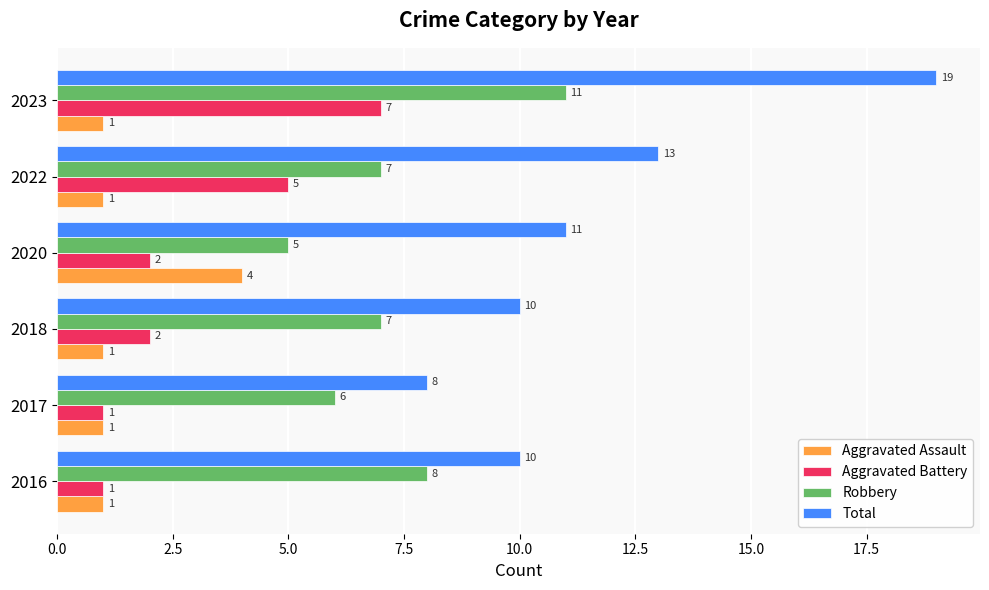

Where is Total nearest to the value 13?

2022